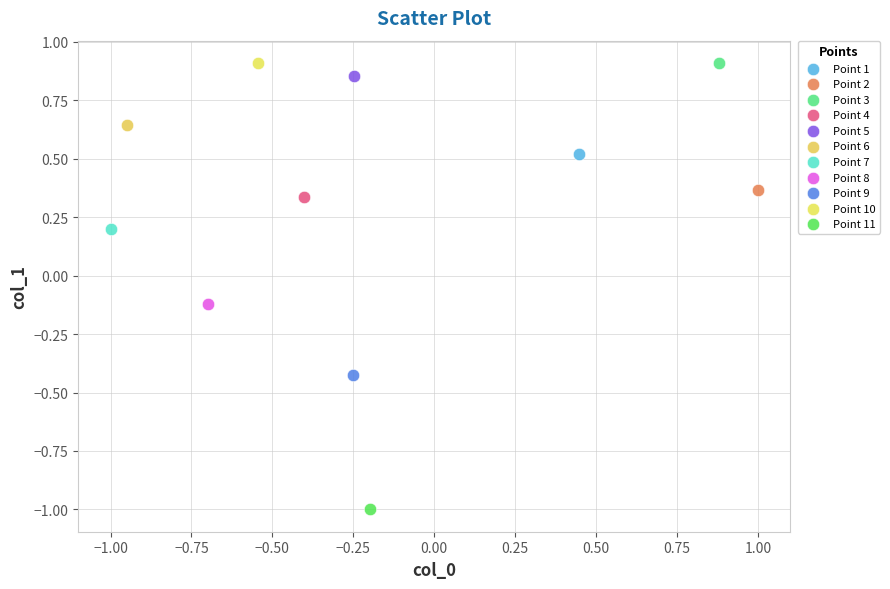

Which series contains the lowest Y value?

Point 11